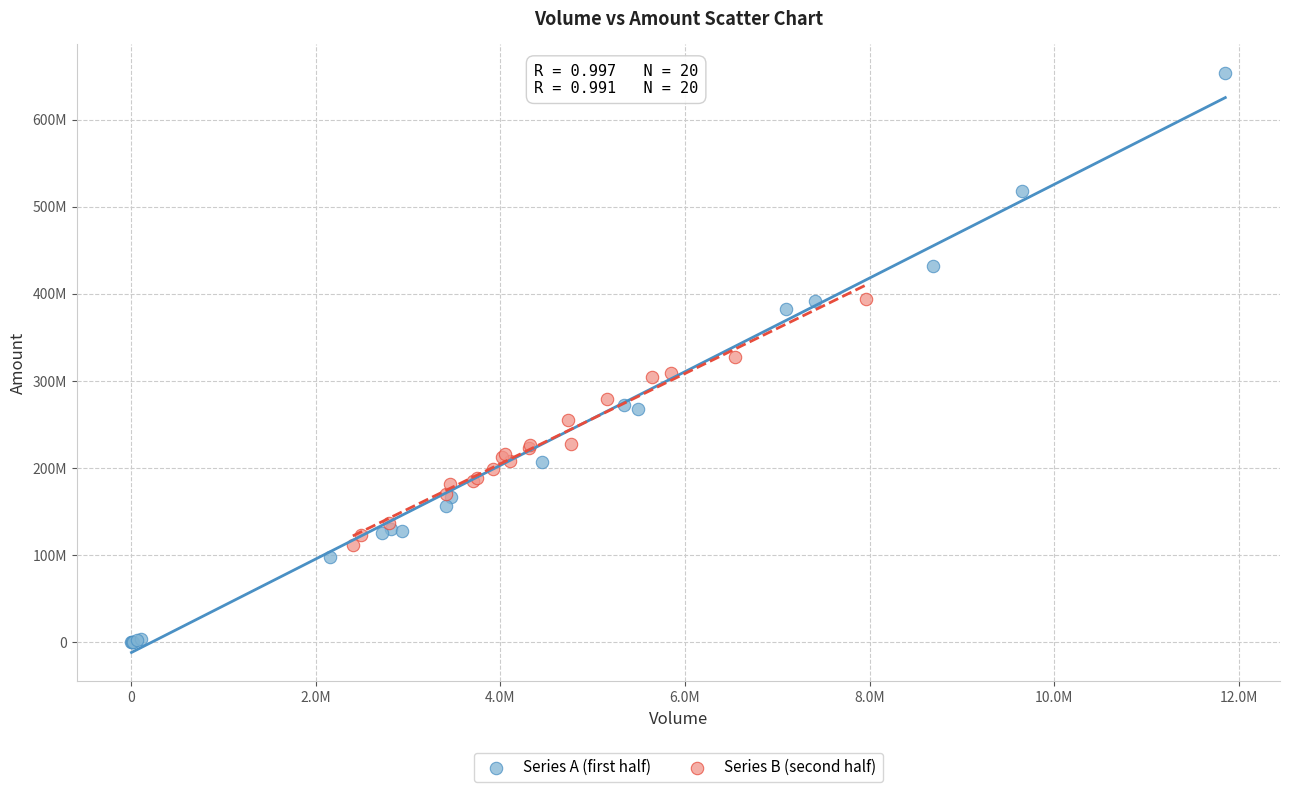

Which series has the widest spread of Y values?

Series A (first half)